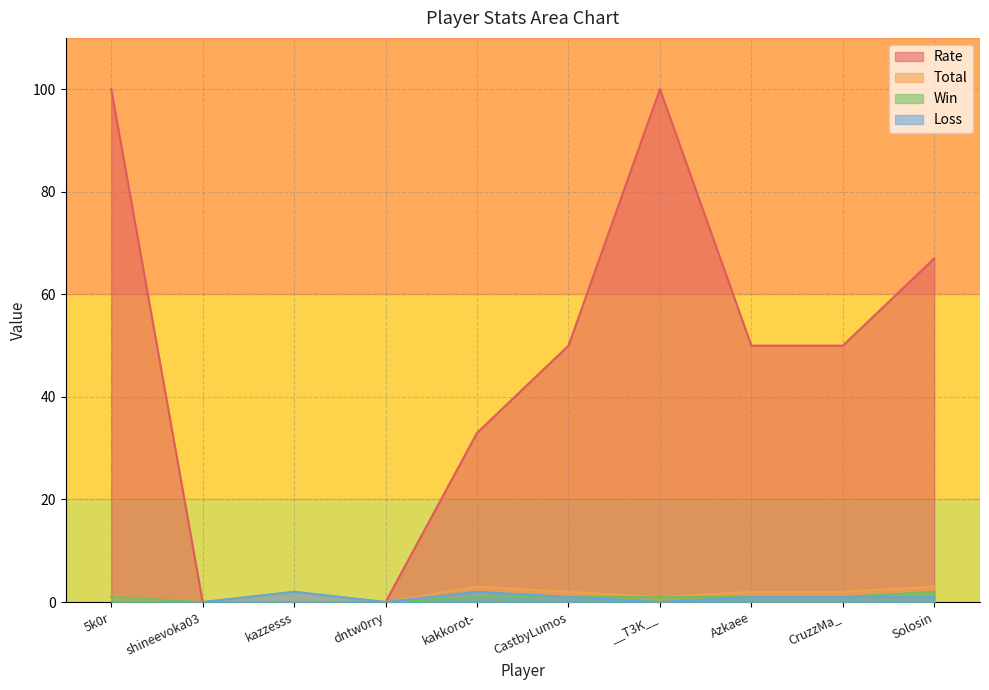

In Loss, how many points are higher than both neighbors (excluding endpoints)?

2